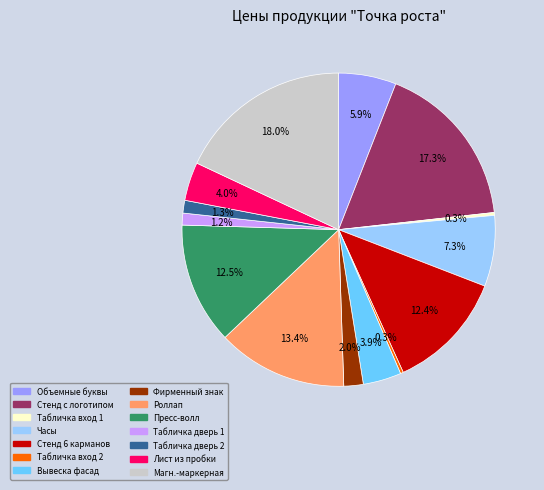

Is there any slice that represents more than half of the pie?

No